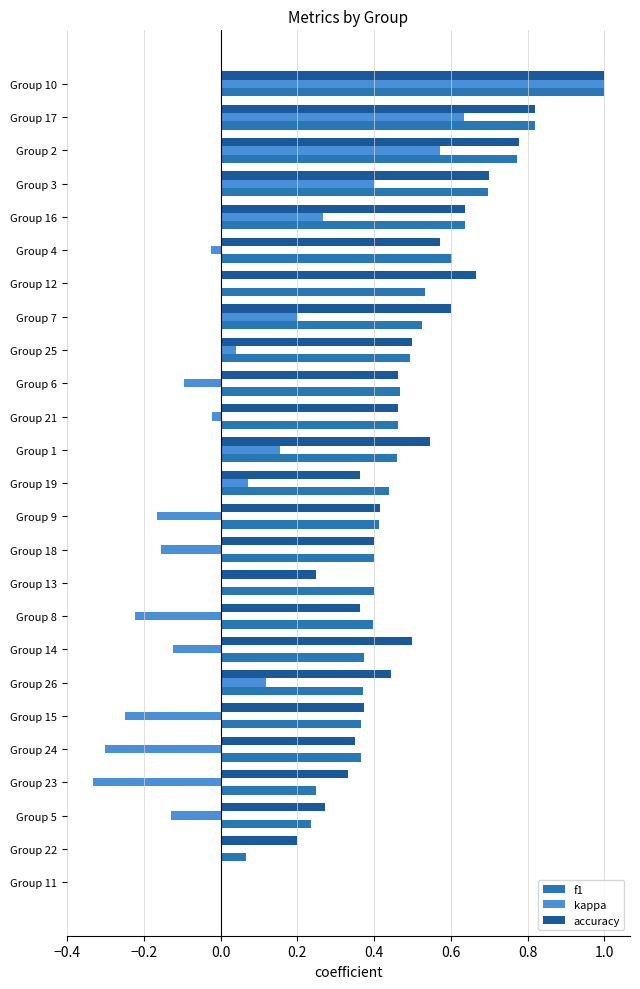

True or false: f1 has a value of 1.1 at Group 4.

False